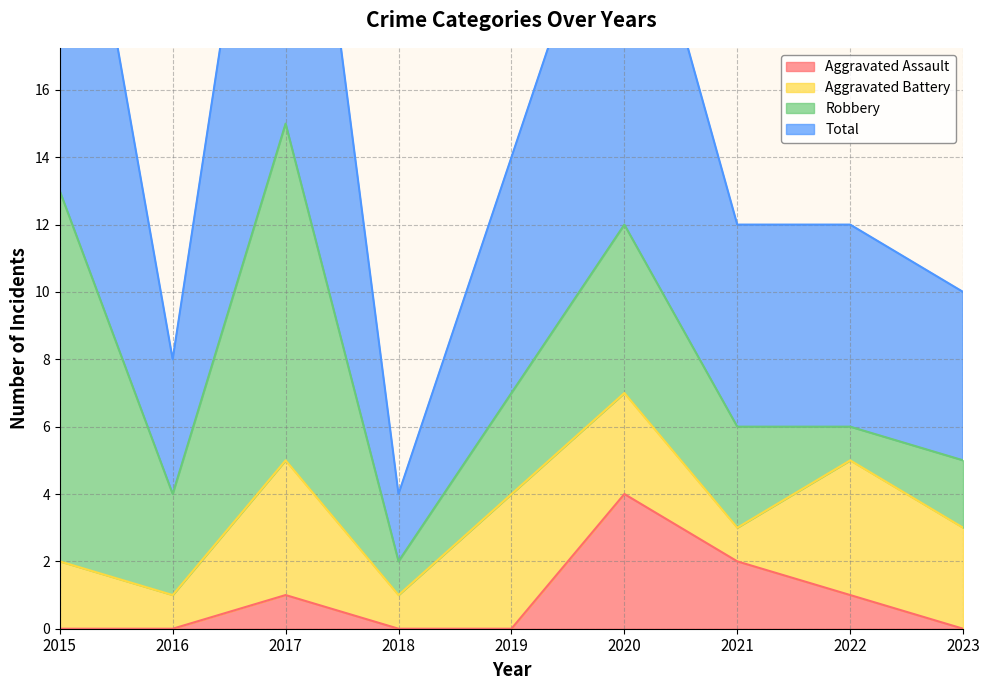

The Aggravated Assault series shows 1 at 2020. True or false?

False